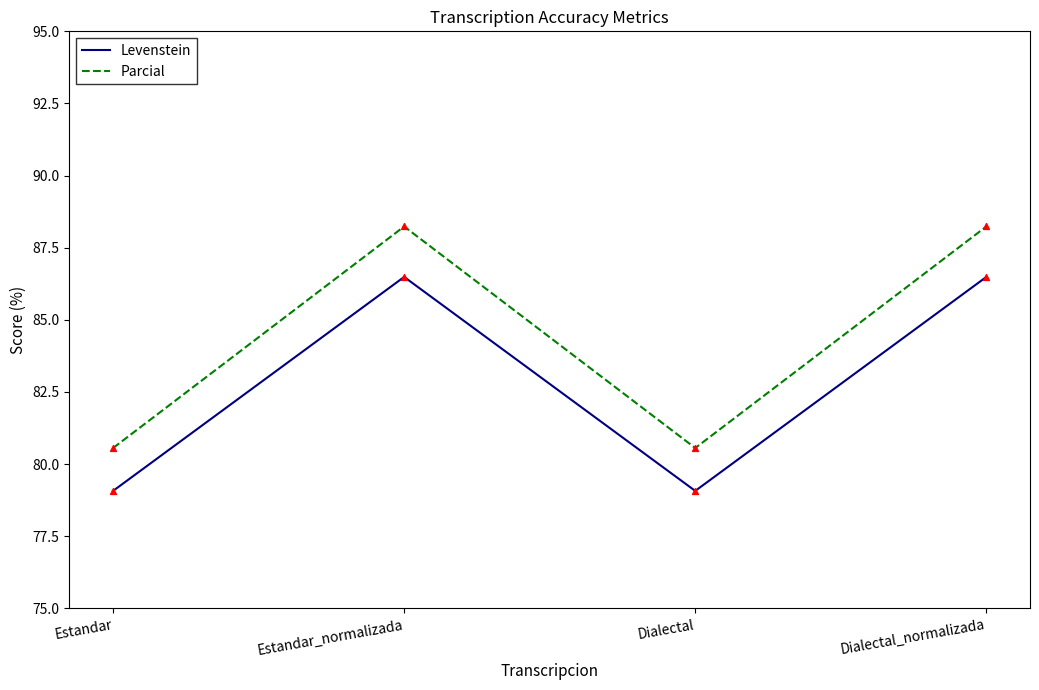

Which series has the largest range (max minus min)?

Parcial